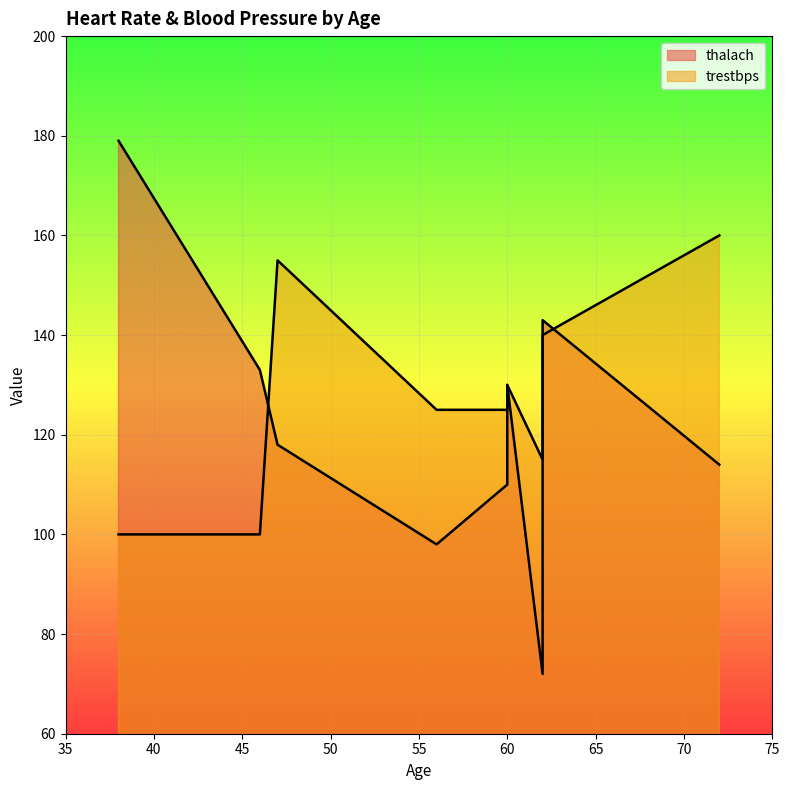

Reading left to right, what are all the values shown in this chart?

thalach: 38=179	46=133	47=118	56=98	60=110	60=130	62=143	62=72	72=114
trestbps: 38=100	46=100	47=155	56=125	60=125	60=130	62=140	62=115	72=160